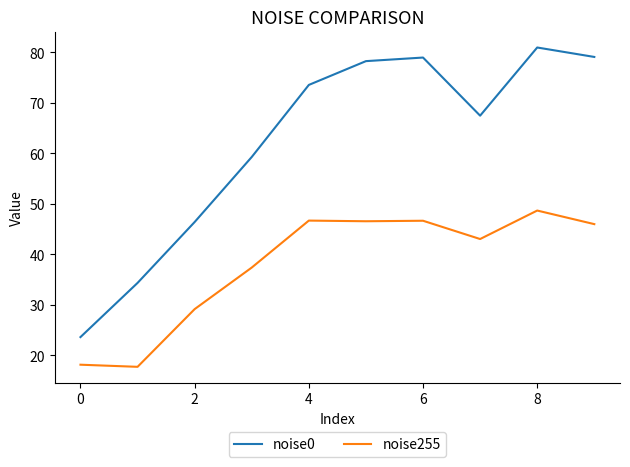

What is the minimum value shown in the chart?

17.7